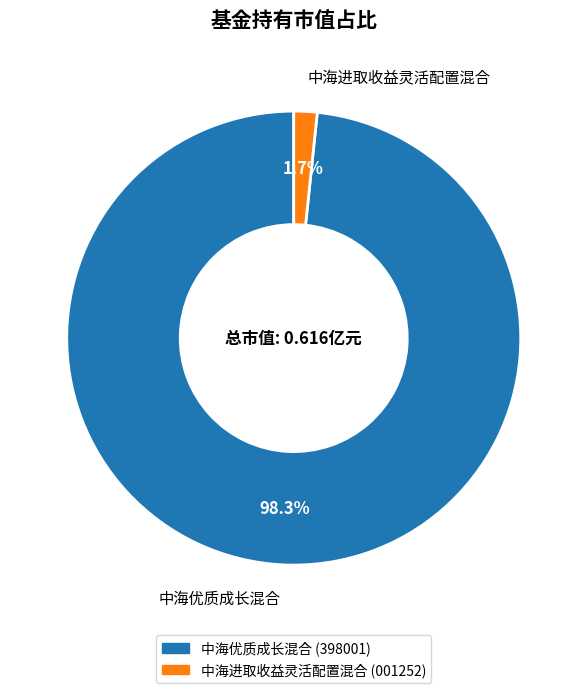

Between 中海优质成长混合 and 中海进取收益灵活配置混合, which is larger?

中海优质成长混合